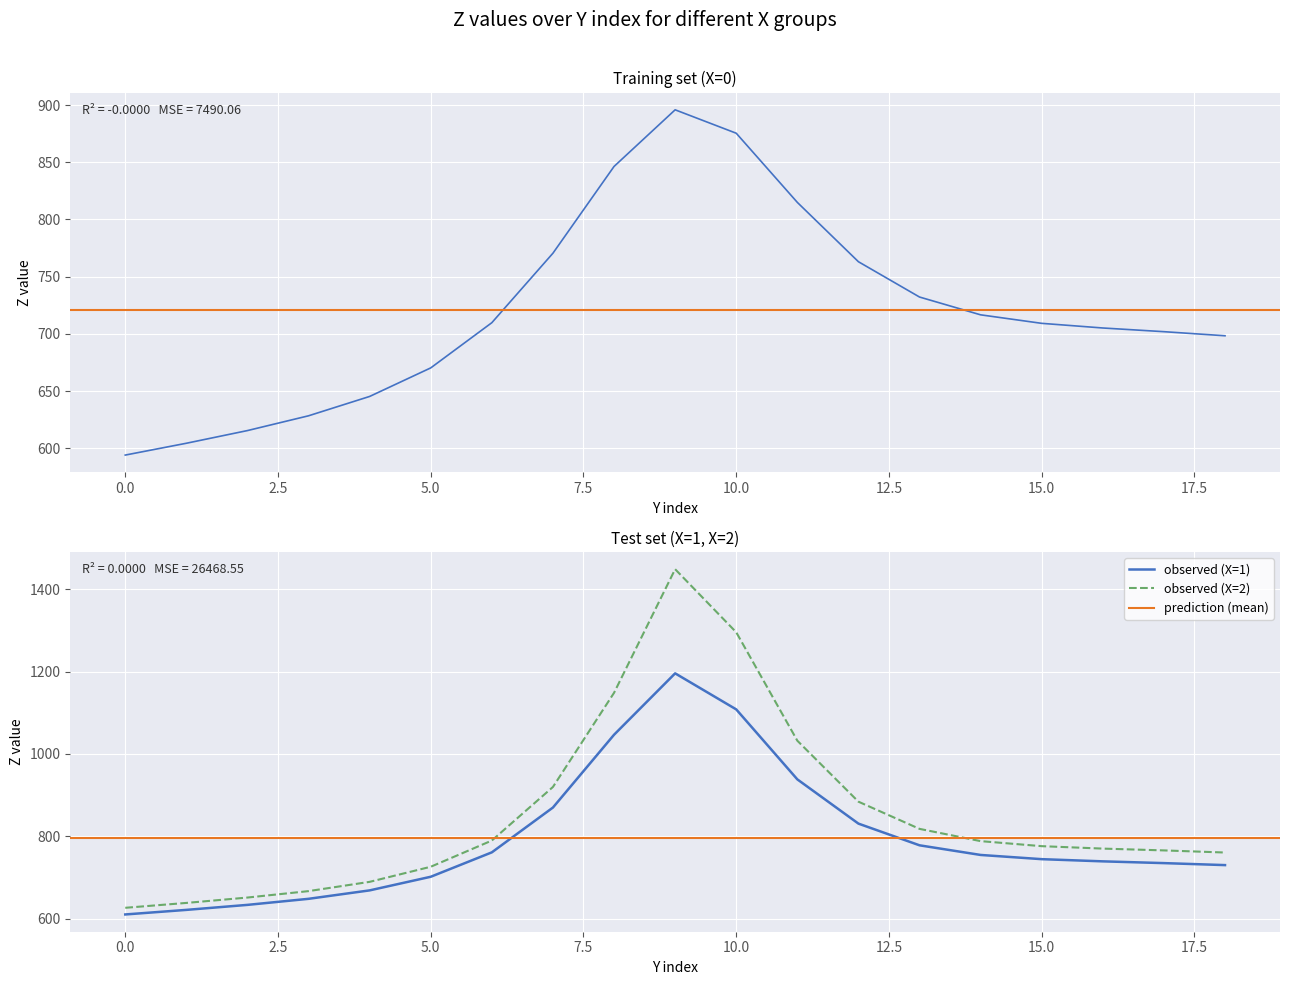

Is this an area chart (filled region under the line)?

No